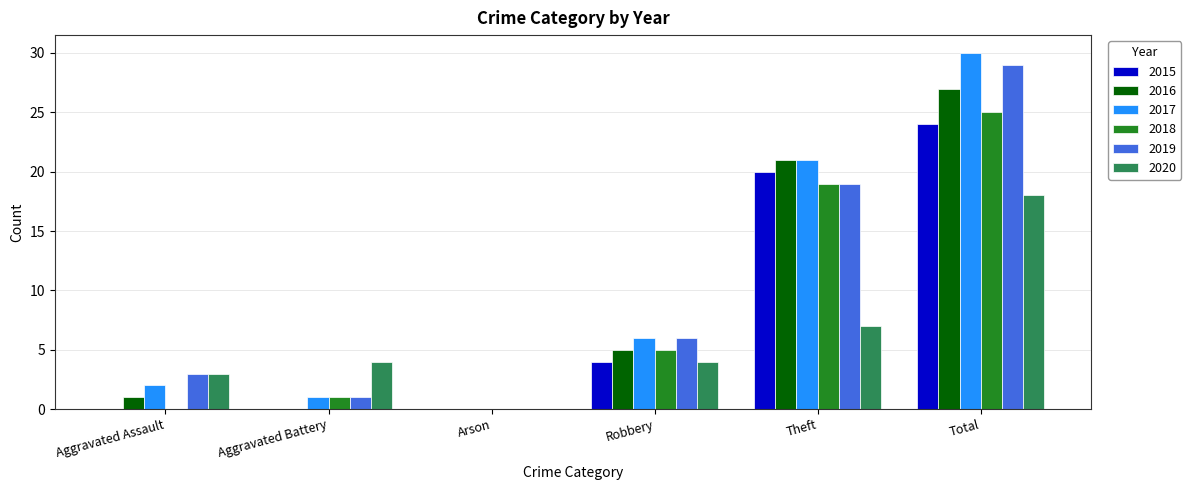

Are the bars horizontal?

No